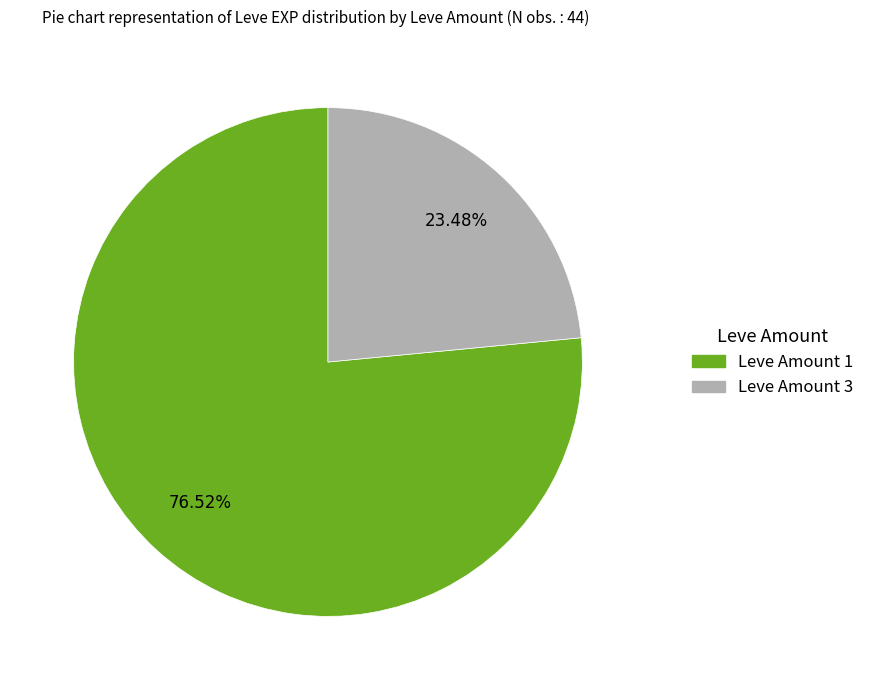

To the nearest percent, what is the difference between the largest and smallest slice percentages?

53%